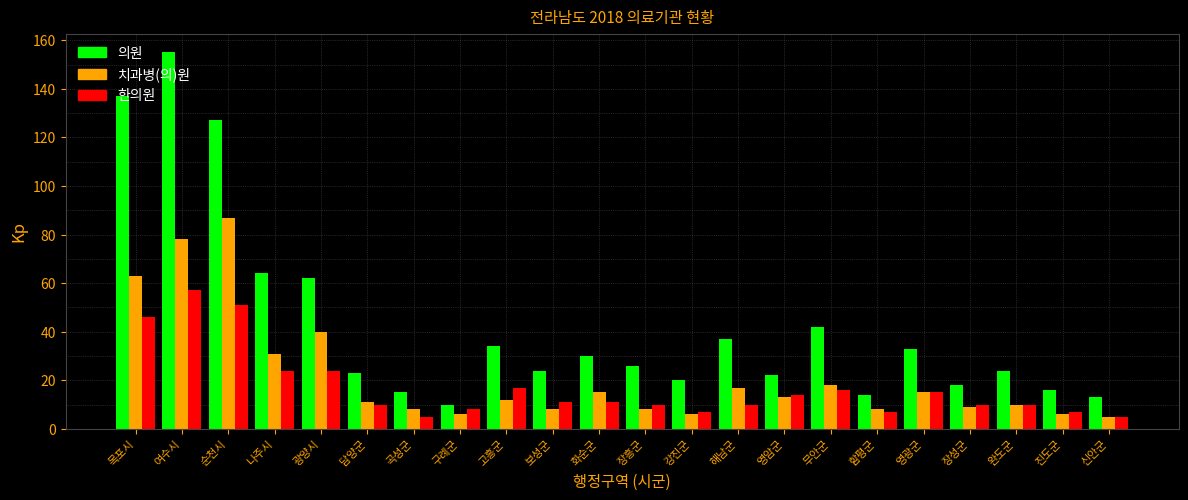

The 한의원 series shows 46 at 목포시. True or false?

True